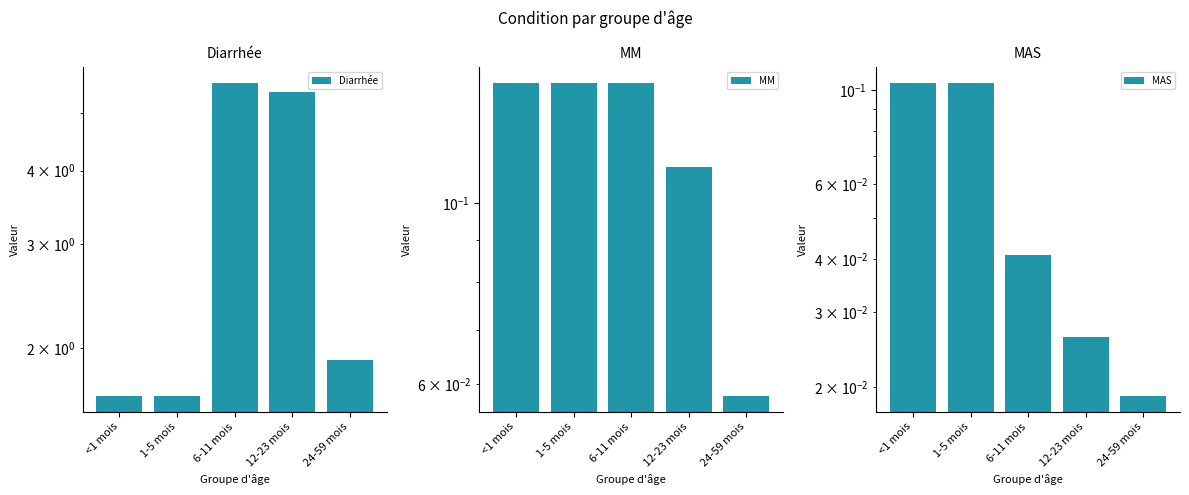

Rank the series by their maximum value, from highest to lowest.

Diarrhée, MM, MAS